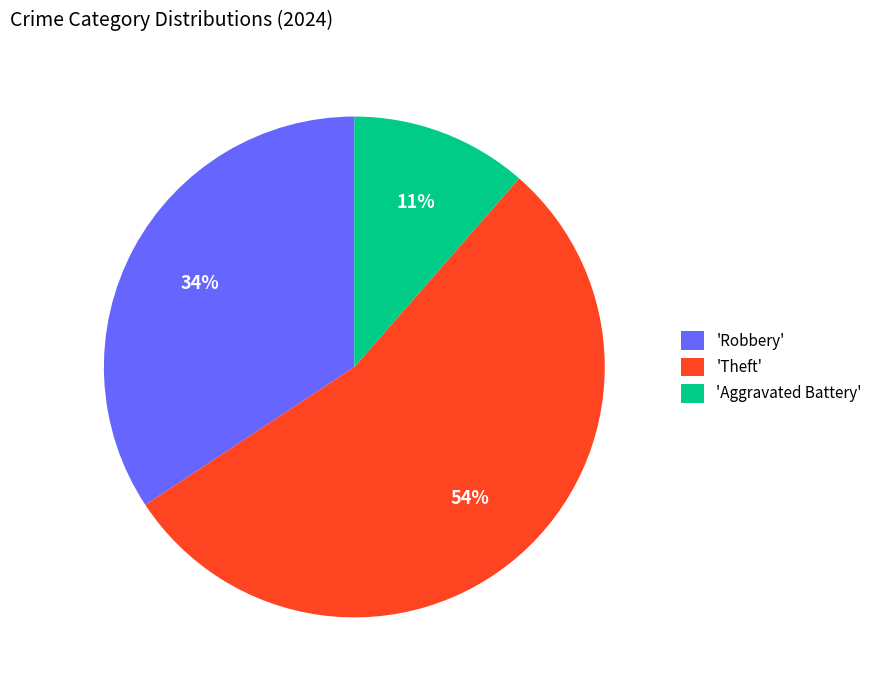

Approximately how many times larger is the value at 'Robbery' compared to 'Theft'?

0.6